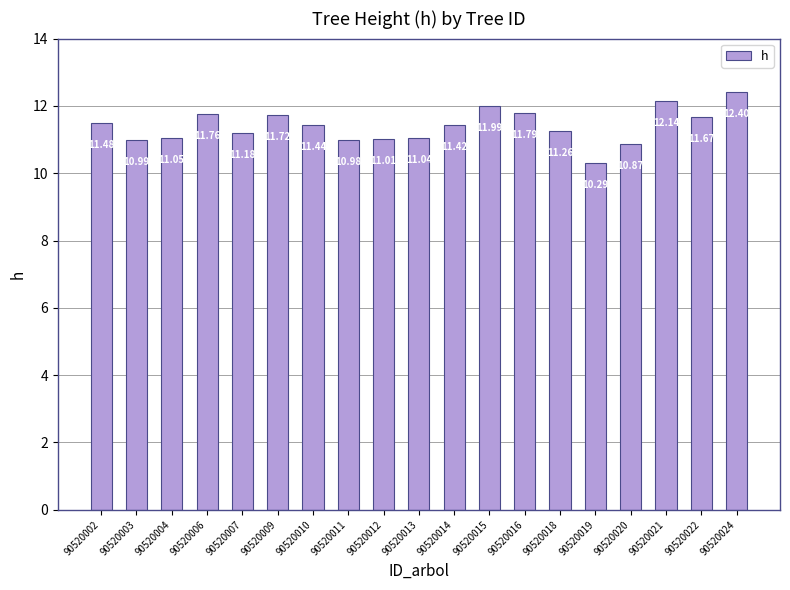

What is the value of the 18th bar from the left?

11.7